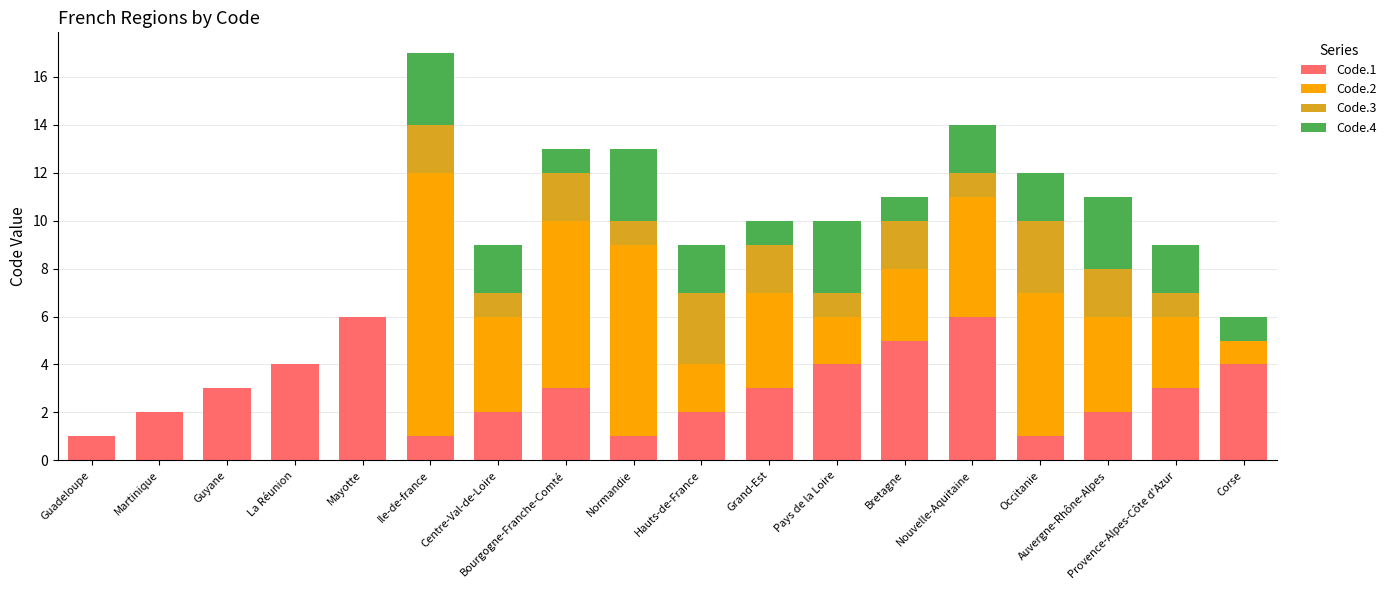

The Code.1 series shows 4 at Pays de la Loire. True or false?

True